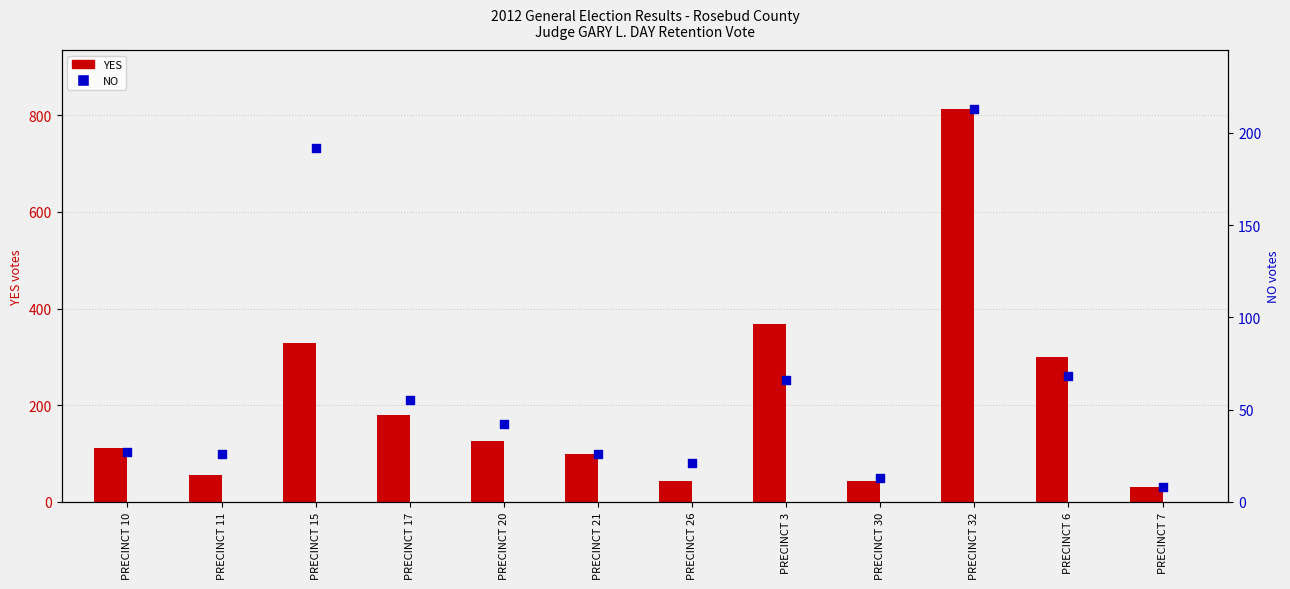

Which series reaches the maximum Y coordinate?

YES